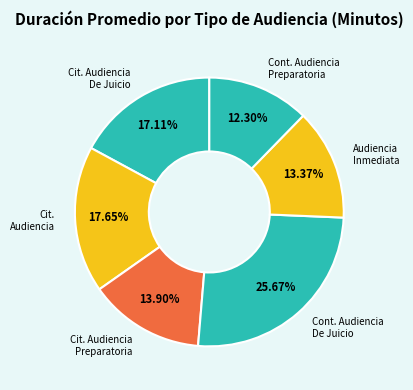

Is the sum of Audiencia Inmediata and Cont. Audiencia De Juicio greater than half?

No